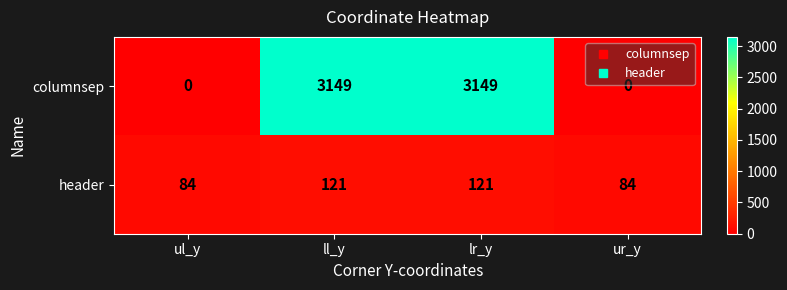

The header series shows 139 at ur_y. True or false?

False